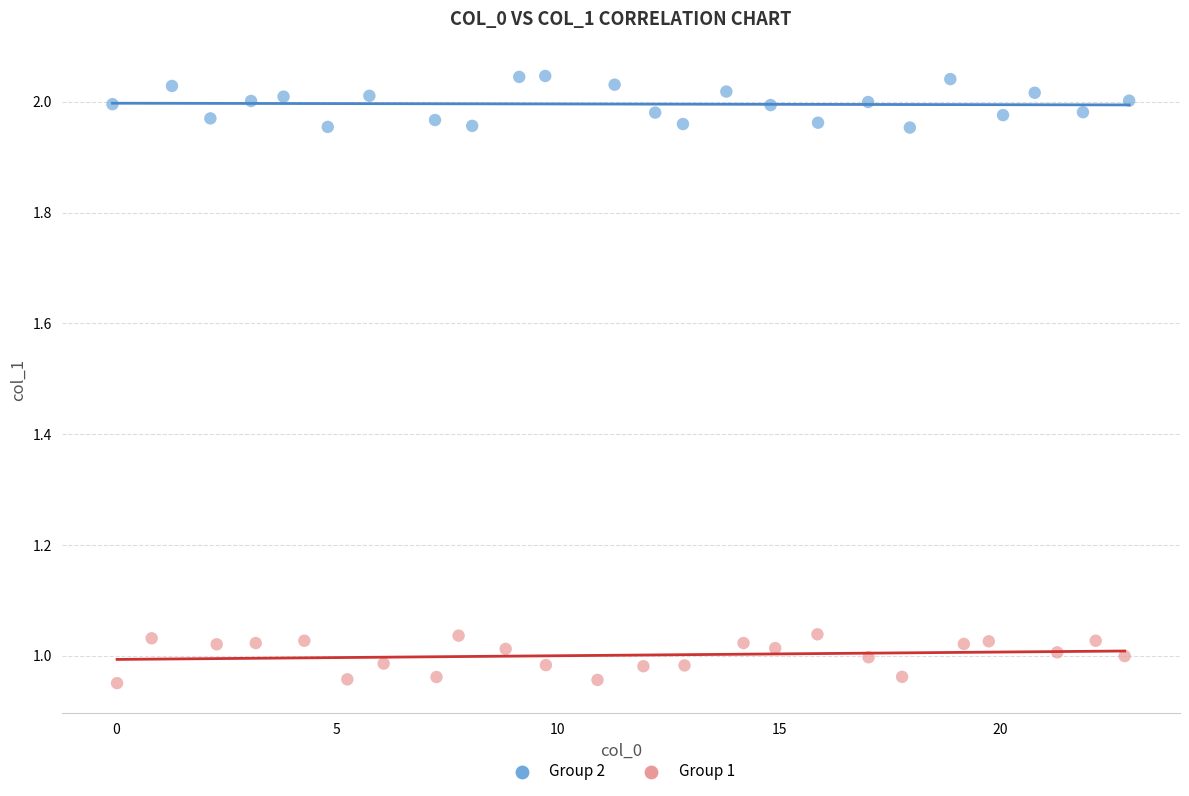

Which series reaches the minimum Y coordinate?

Group 1